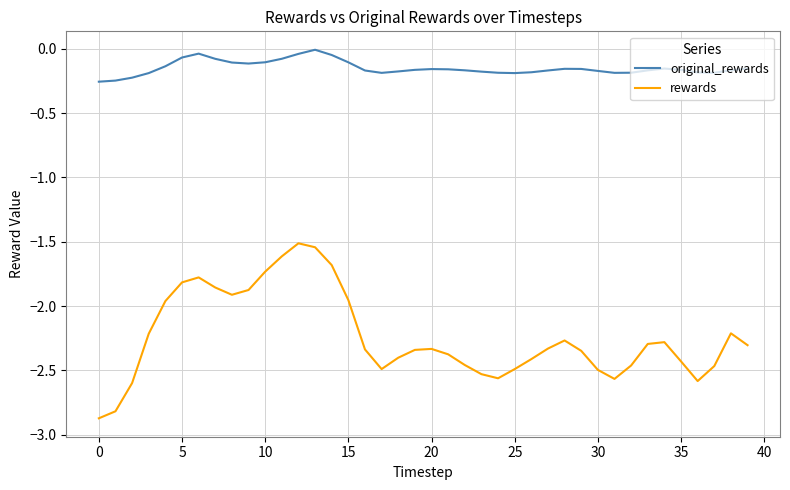

List the series in order of their overall mean, highest first.

original_rewards, rewards